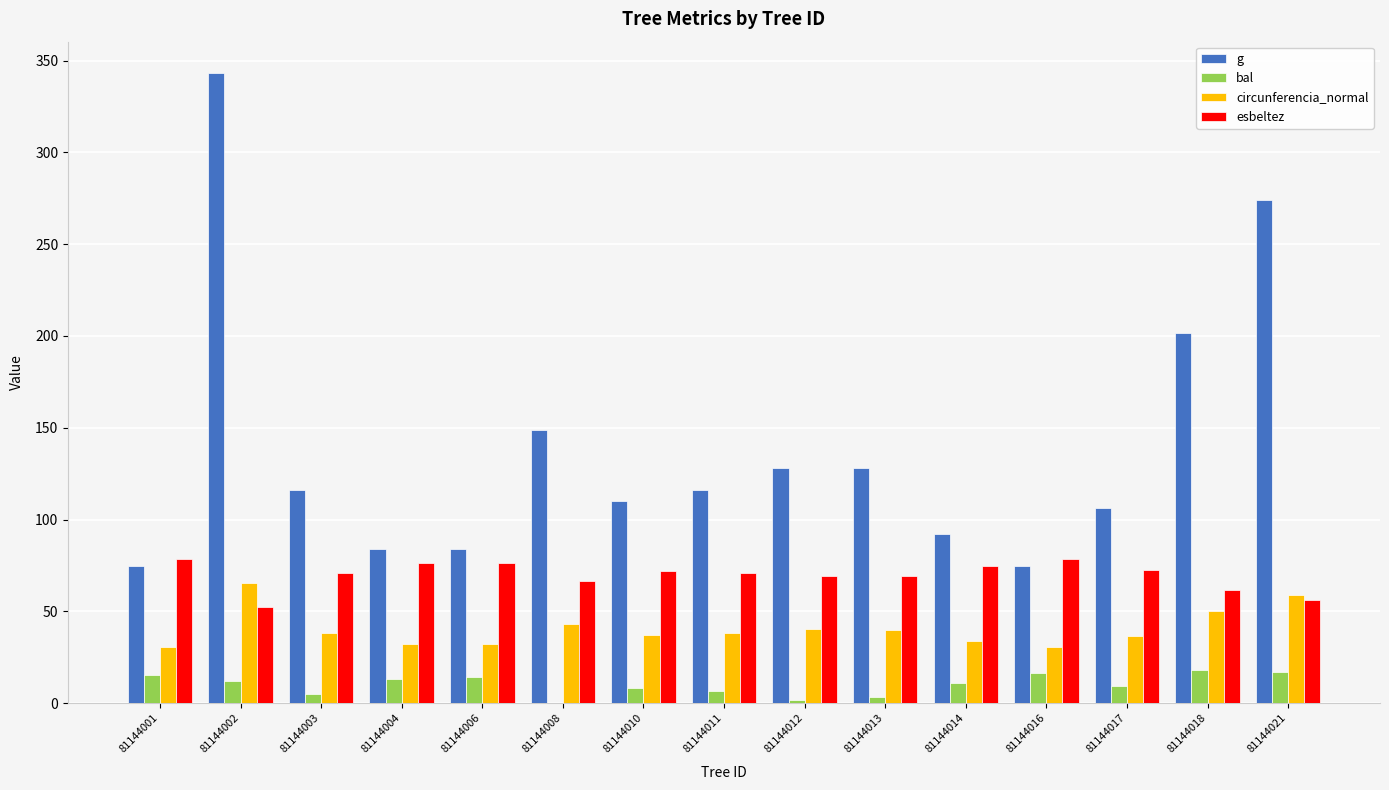

What is the sum of the esbeltez values at 81144016 and 81144018?

140.2